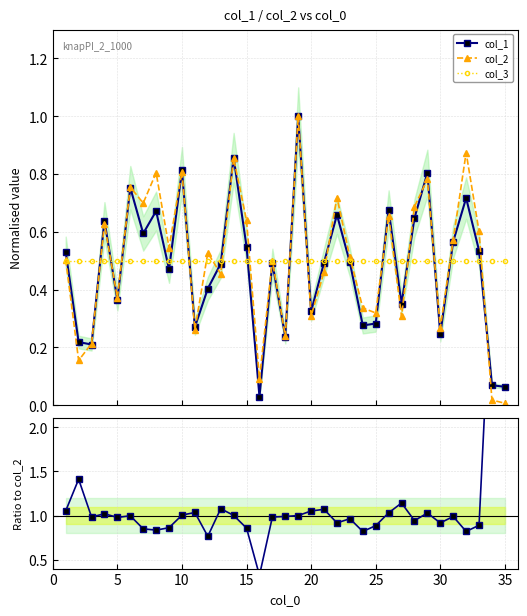

True or false: col_3 and col_2 intersect in this chart.

True